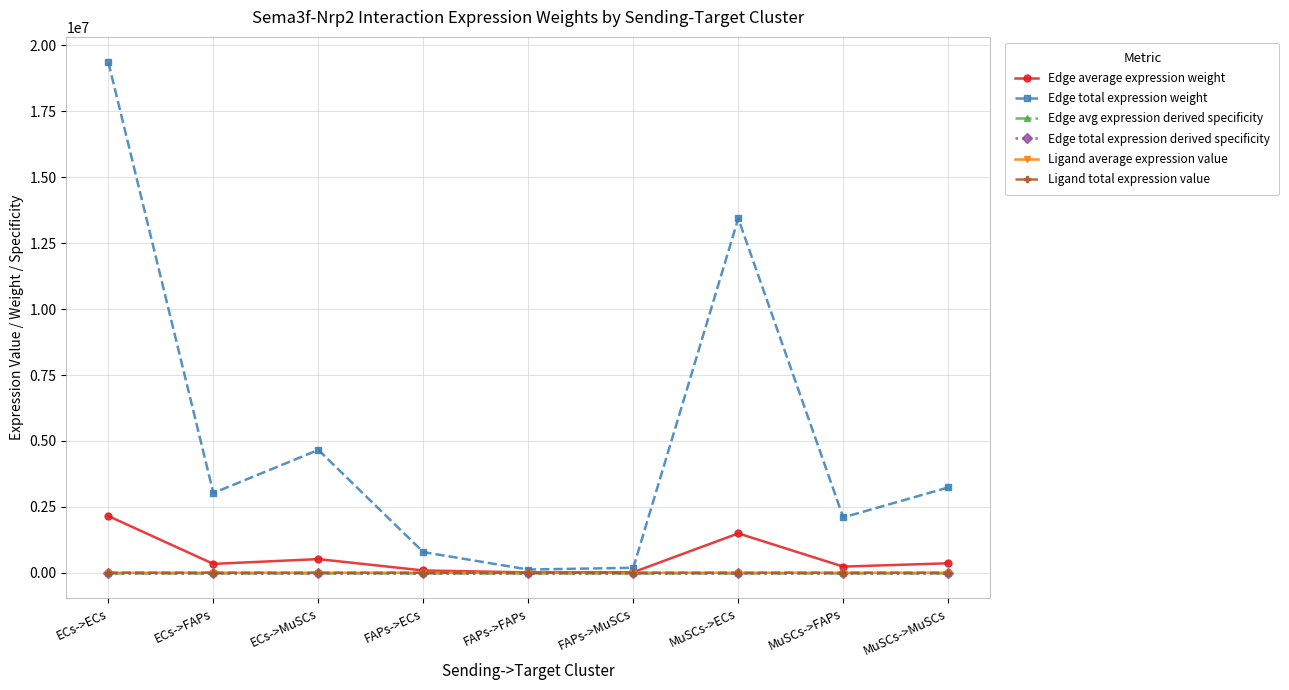

Reading right to left, extract all data points from this chart.

Edge average expression weight: MuSCs->MuSCs=359370.0	MuSCs->FAPs=233205.7	MuSCs->ECs=1492964.2	FAPs->MuSCs=20937.7	FAPs->FAPs=13587.1	FAPs->ECs=86983.5	ECs->MuSCs=517674.2	ECs->FAPs=335934.0	ECs->ECs=2150622.2
Edge total expression weight: MuSCs->MuSCs=3234330.0	MuSCs->FAPs=2098851.4	MuSCs->ECs=13436677.7	FAPs->MuSCs=188439.5	FAPs->FAPs=122283.9	FAPs->ECs=782851.7	ECs->MuSCs=4659068.2	ECs->FAPs=3023405.7	ECs->ECs=19355599.9
Edge avg expression derived specificity: MuSCs->MuSCs=0.1	MuSCs->FAPs=0.0	MuSCs->ECs=0.3	FAPs->MuSCs=0.0	FAPs->FAPs=0.0	FAPs->ECs=0.0	ECs->MuSCs=0.1	ECs->FAPs=0.1	ECs->ECs=0.4
Edge total expression derived specificity: MuSCs->MuSCs=0.1	MuSCs->FAPs=0.0	MuSCs->ECs=0.3	FAPs->MuSCs=0.0	FAPs->FAPs=0.0	FAPs->ECs=0.0	ECs->MuSCs=0.1	ECs->FAPs=0.1	ECs->ECs=0.4
Ligand average expression value: MuSCs->MuSCs=355.1	MuSCs->FAPs=355.1	MuSCs->ECs=355.1	FAPs->MuSCs=20.7	FAPs->FAPs=20.7	FAPs->ECs=20.7	ECs->MuSCs=511.6	ECs->FAPs=511.6	ECs->ECs=511.6
Ligand total expression value: MuSCs->MuSCs=1065.4	MuSCs->FAPs=1065.4	MuSCs->ECs=1065.4	FAPs->MuSCs=62.1	FAPs->FAPs=62.1	FAPs->ECs=62.1	ECs->MuSCs=1534.7	ECs->FAPs=1534.7	ECs->ECs=1534.7